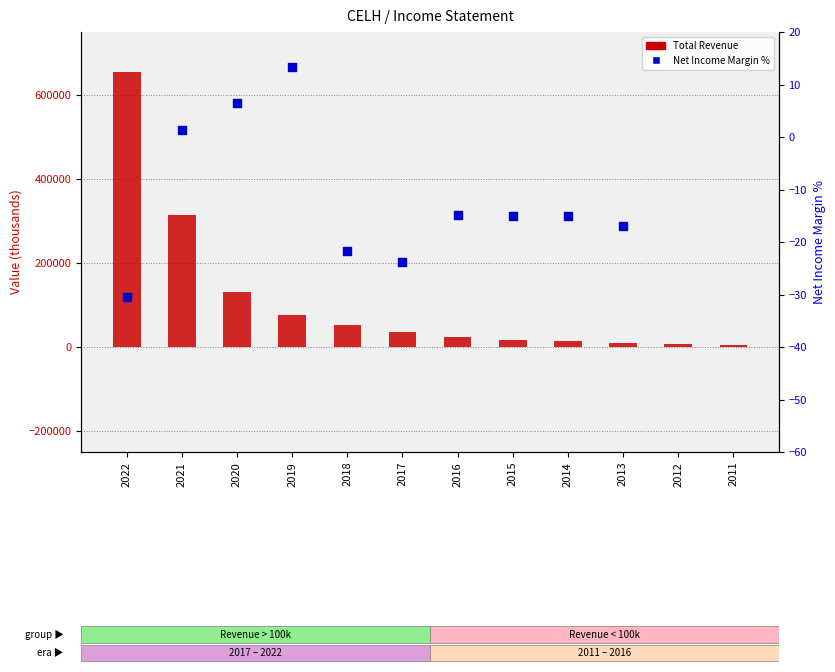

Is the value of Total Revenue at 2015 greater than the value of Net Income Margin % at 2021?

Yes